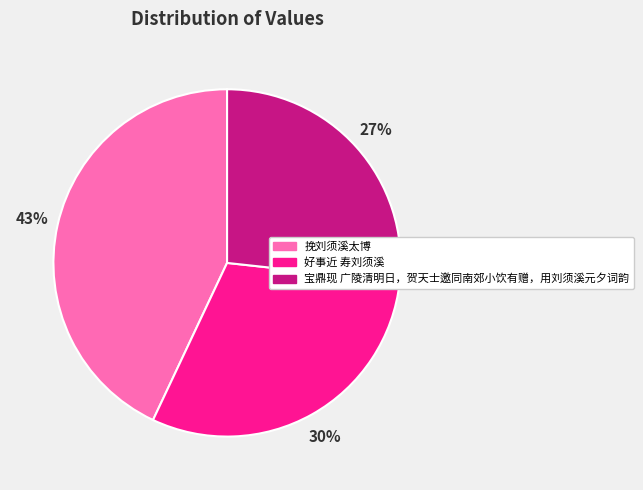

True or false: 挽刘须溪太博 accounts for 43% of the total.

True